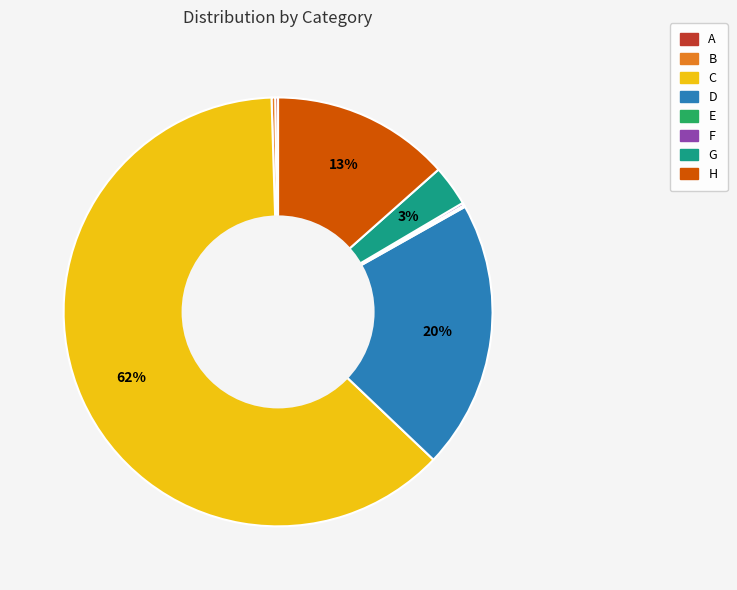

What percentage is the H slice, to the nearest percent?

13%